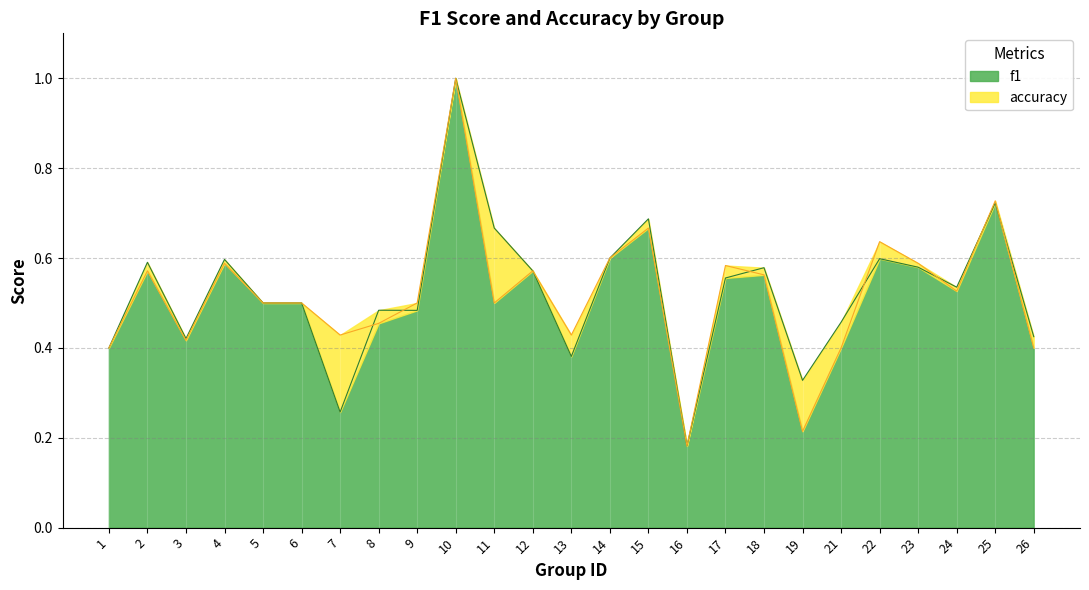

Where is the first local minimum for accuracy?

3